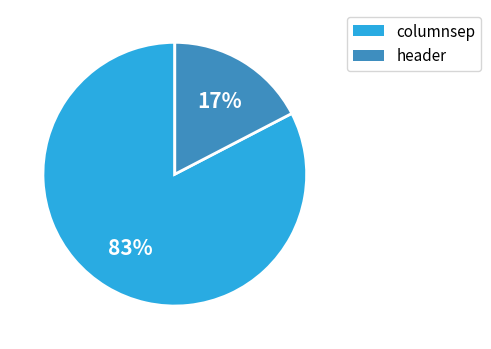

Which category has the smallest portion of the pie?

header